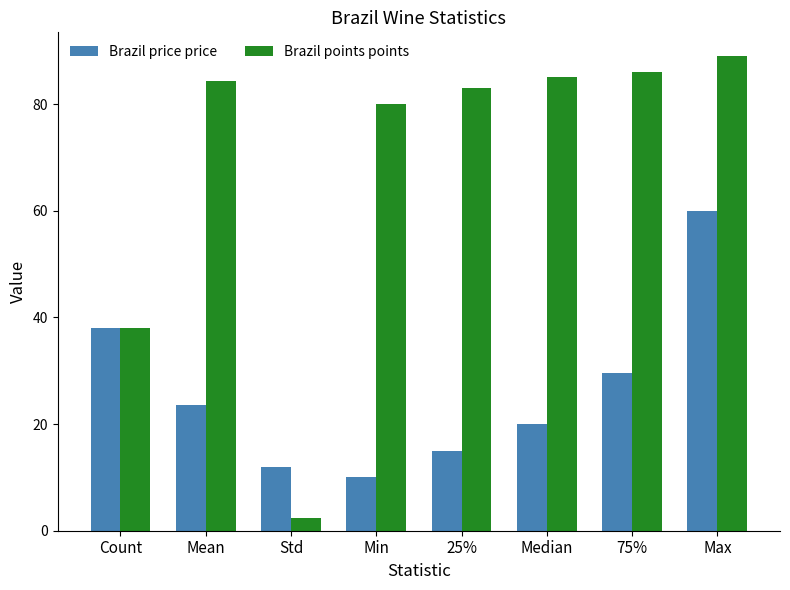

Between Mean and 75%, which series saw the biggest shift?

Brazil price price